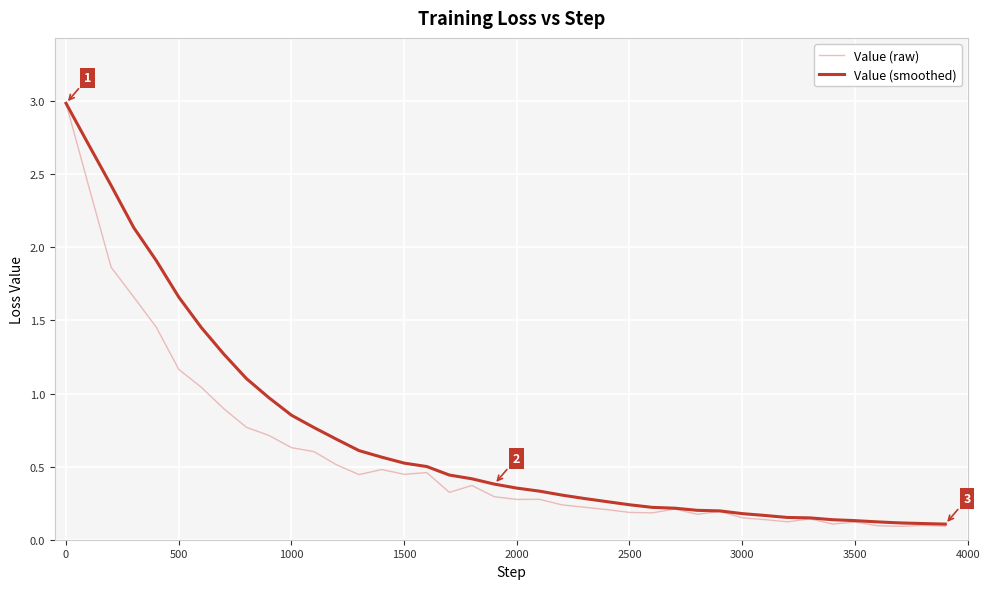

What is the maximum value shown in the chart?

3.0